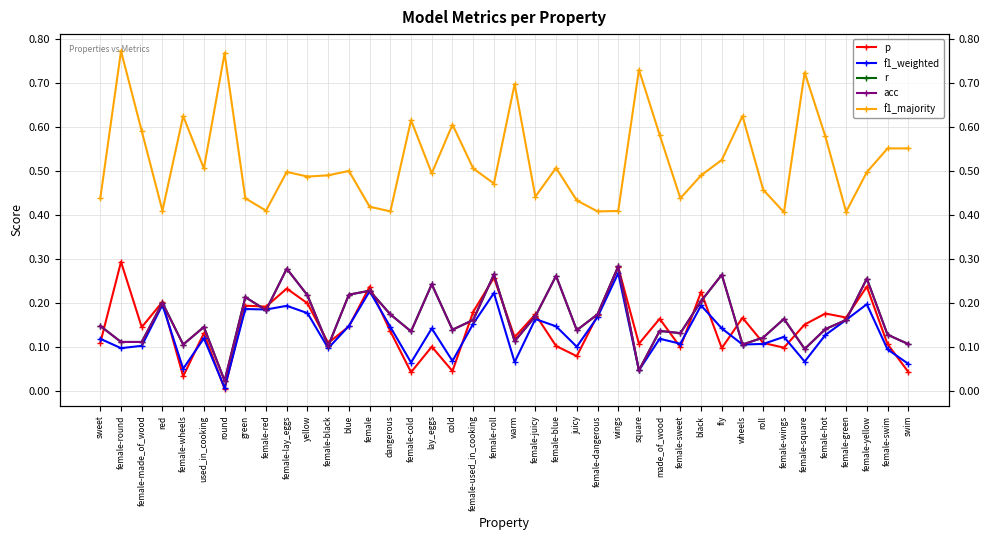

Reading left to right, transcribe all the data shown in this chart.

p: 0.1	0.3	0.1	0.2	0.0	0.1	0.0	0.2	0.2	0.2	0.2	0.1	0.1	0.2	0.1	0.0	0.1	0.0	0.2	0.3	0.1	0.2	0.1	0.1	0.2	0.3	0.1	0.2	0.1	0.2	0.1	0.2	0.1	0.1	0.2	0.2	0.2	0.2	0.1	0.0
f1_weighted: 0.1	0.1	0.1	0.2	0.1	0.1	0.0	0.2	0.2	0.2	0.2	0.1	0.1	0.2	0.1	0.1	0.1	0.1	0.2	0.2	0.1	0.2	0.1	0.1	0.2	0.3	0.0	0.1	0.1	0.2	0.1	0.1	0.1	0.1	0.1	0.1	0.2	0.2	0.1	0.1
r: 0.1	0.1	0.1	0.2	0.1	0.1	0.0	0.2	0.2	0.3	0.2	0.1	0.2	0.2	0.2	0.1	0.2	0.1	0.2	0.3	0.1	0.2	0.3	0.1	0.2	0.3	0.0	0.1	0.1	0.2	0.3	0.1	0.1	0.2	0.1	0.1	0.2	0.3	0.1	0.1
acc: 0.1	0.1	0.1	0.2	0.1	0.1	0.0	0.2	0.2	0.3	0.2	0.1	0.2	0.2	0.2	0.1	0.2	0.1	0.2	0.3	0.1	0.2	0.3	0.1	0.2	0.3	0.0	0.1	0.1	0.2	0.3	0.1	0.1	0.2	0.1	0.1	0.2	0.3	0.1	0.1
f1_majority: 0.4	0.8	0.6	0.4	0.6	0.5	0.8	0.4	0.4	0.5	0.5	0.5	0.5	0.4	0.4	0.6	0.5	0.6	0.5	0.5	0.7	0.4	0.5	0.4	0.4	0.4	0.7	0.6	0.4	0.5	0.5	0.6	0.5	0.4	0.7	0.6	0.4	0.5	0.6	0.6